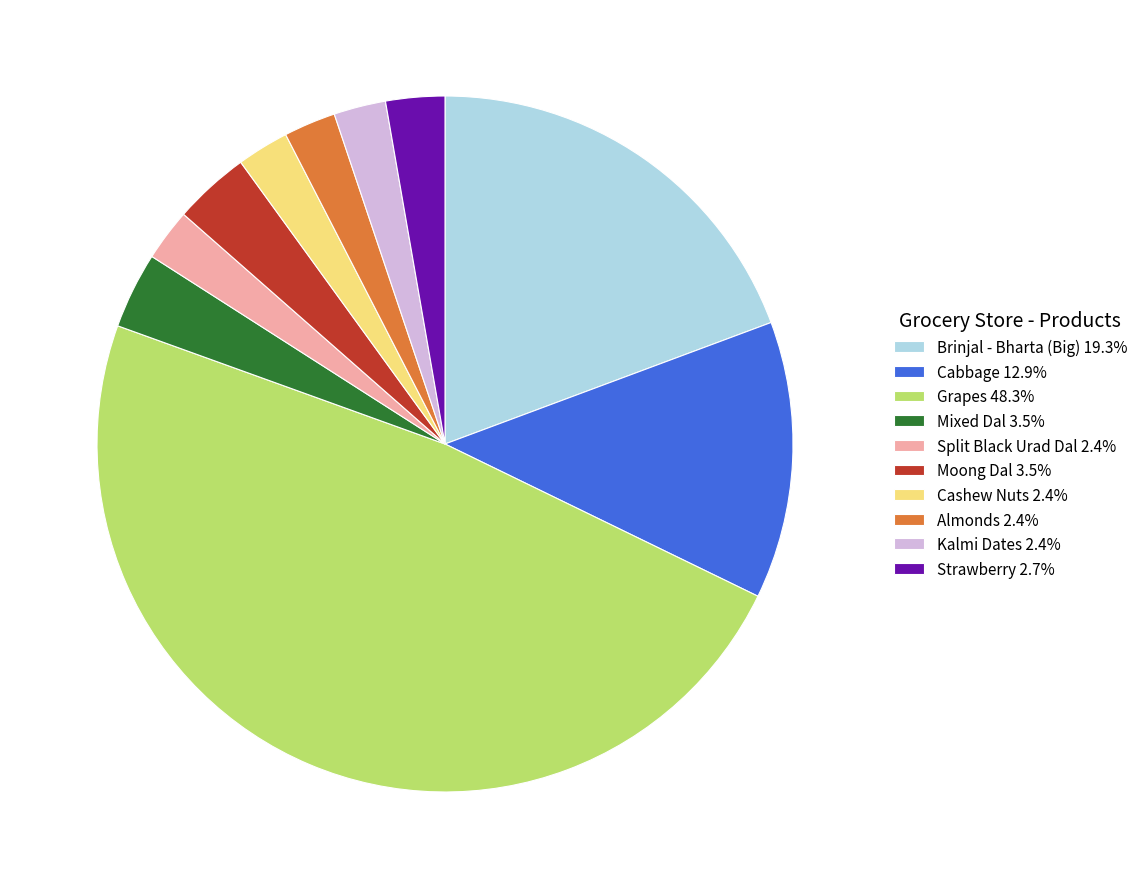

Is there a majority slice in this chart?

No